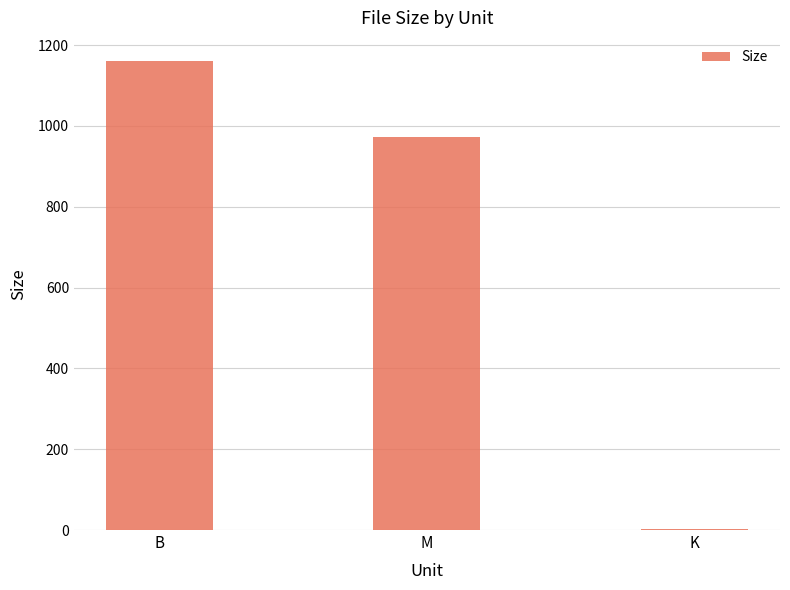

What is the maximum value shown in the chart?

1160.0